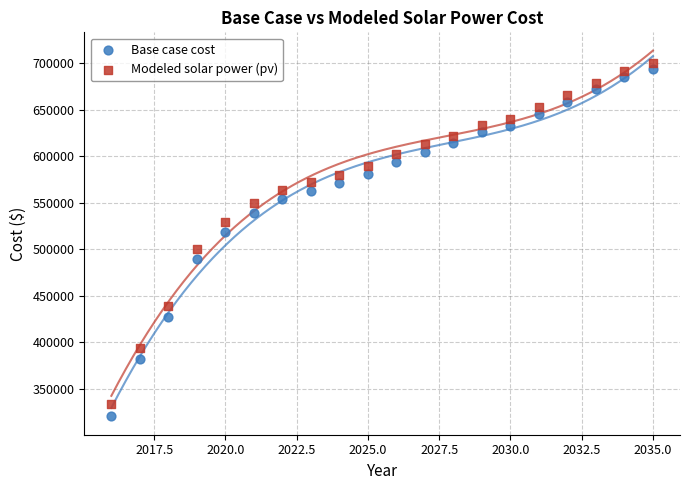

Which series reaches the maximum Y coordinate?

Modeled solar power (pv)